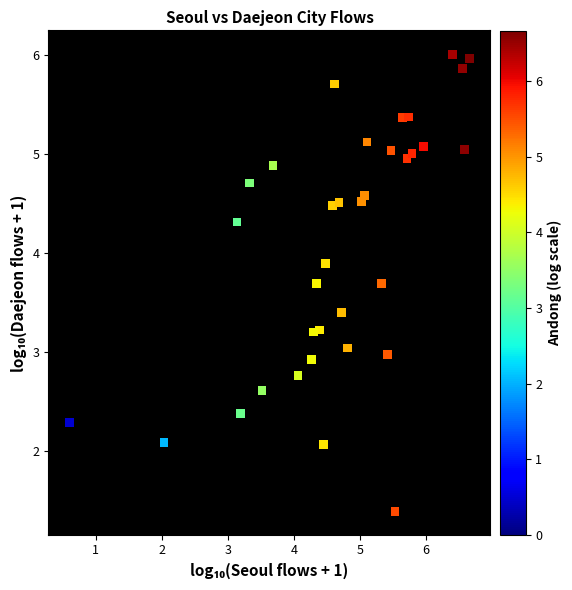

What is the range of X values (max minus min)?

6.1